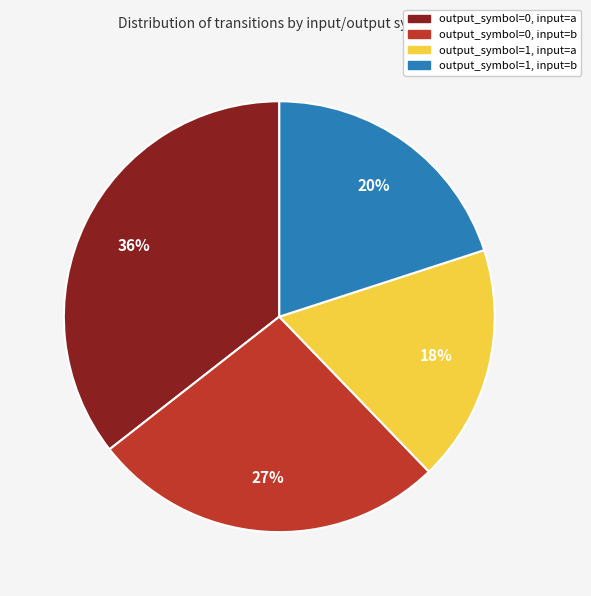

To the nearest percent, what is the average slice percentage?

25%